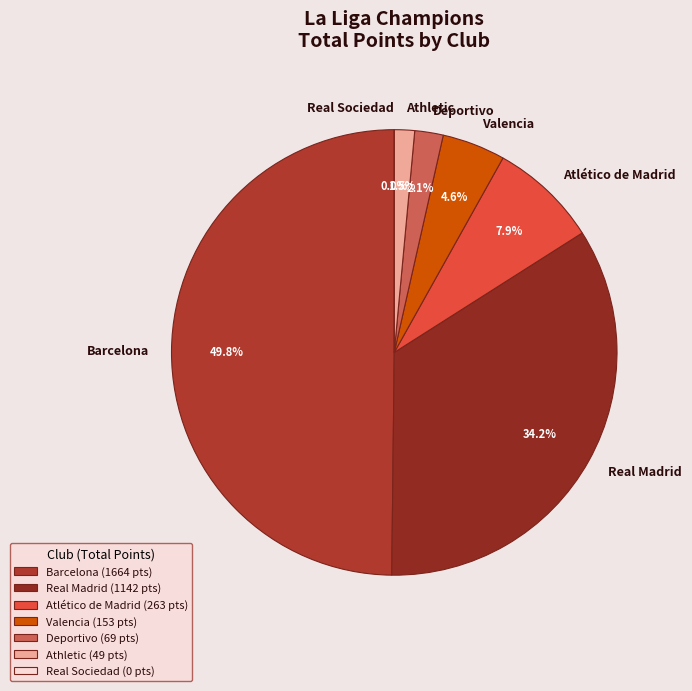

Which has a higher value, Deportivo or Real Madrid?

Real Madrid